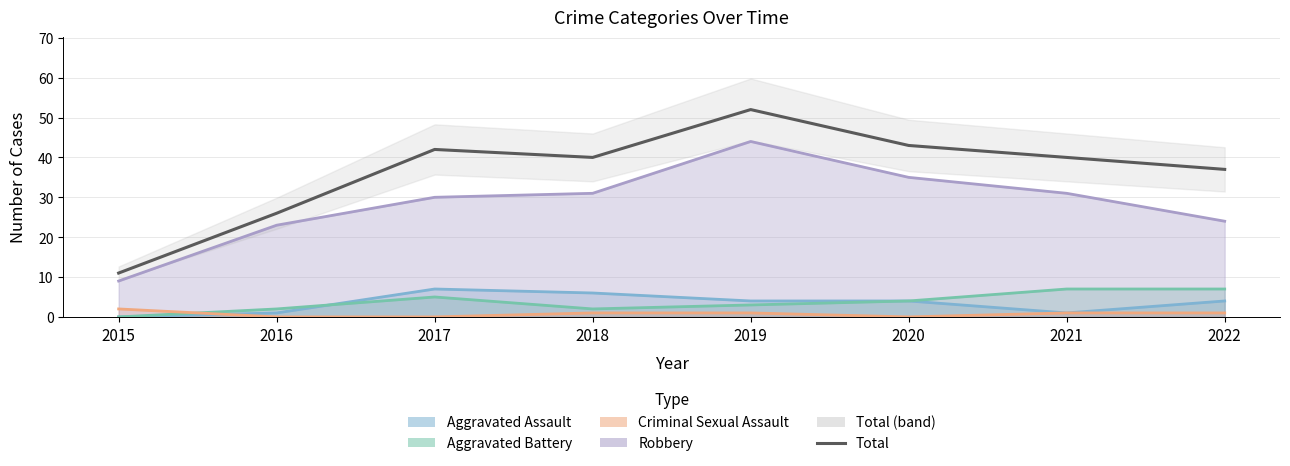

What is the value of the 7th point from the left?

40